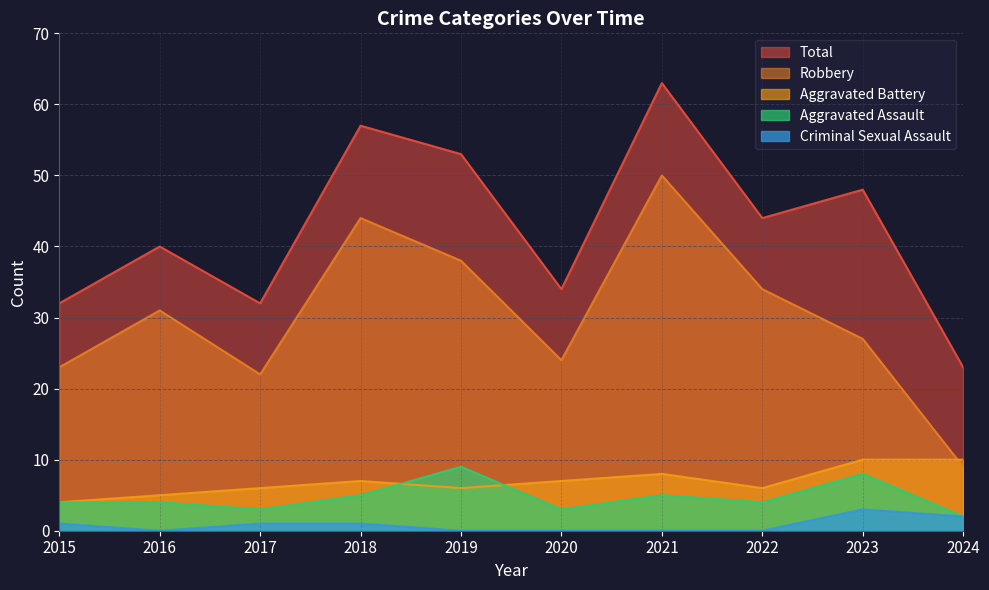

How many interior local valleys does the Aggravated Assault series have?

3